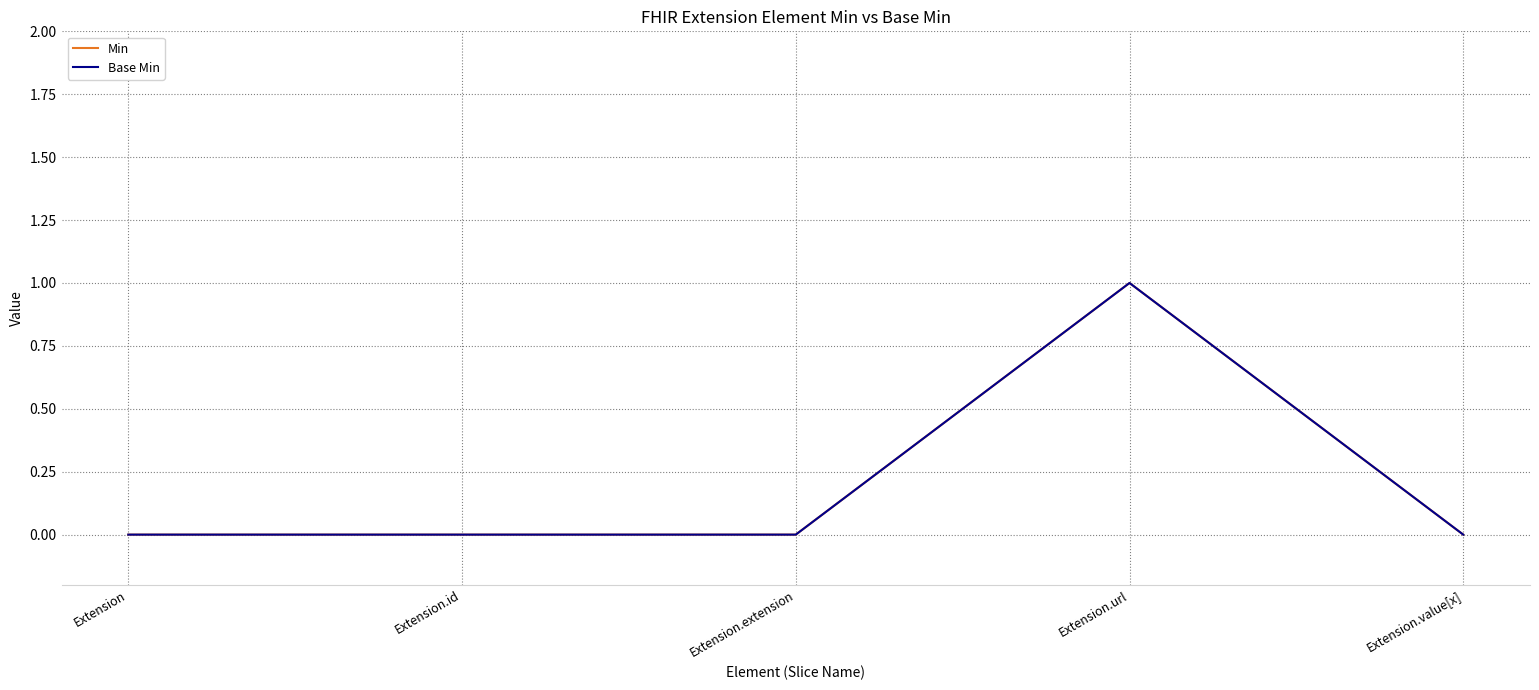

Does the chart display data point markers on the line(s)?

No